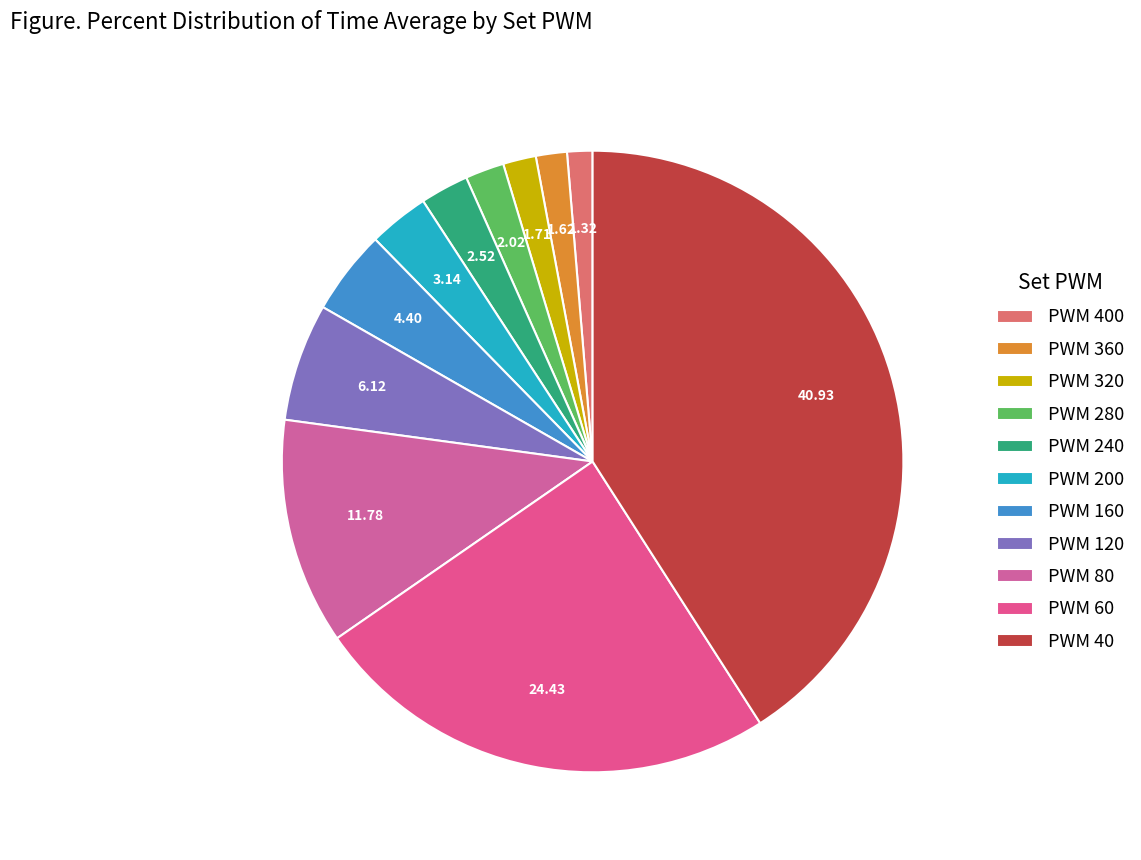

Count the number of slices in the pie.

11